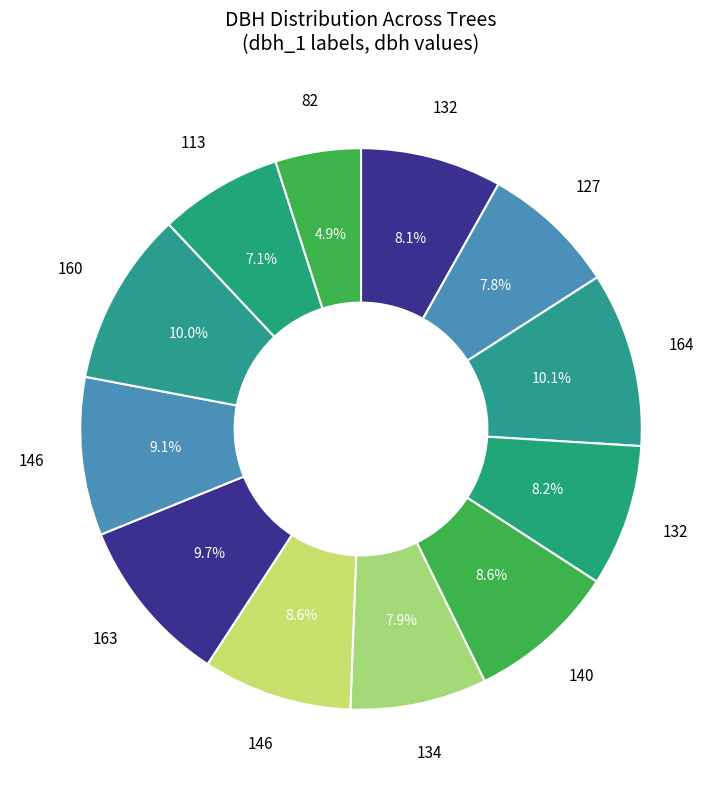

Count the number of slices in the pie.

12